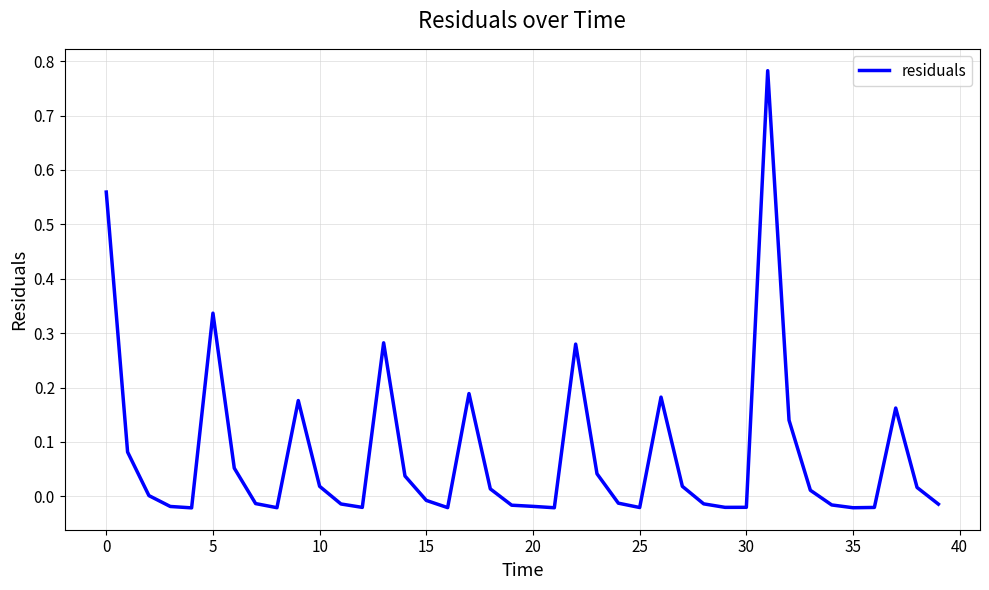

How many lines are shown in the chart?

1